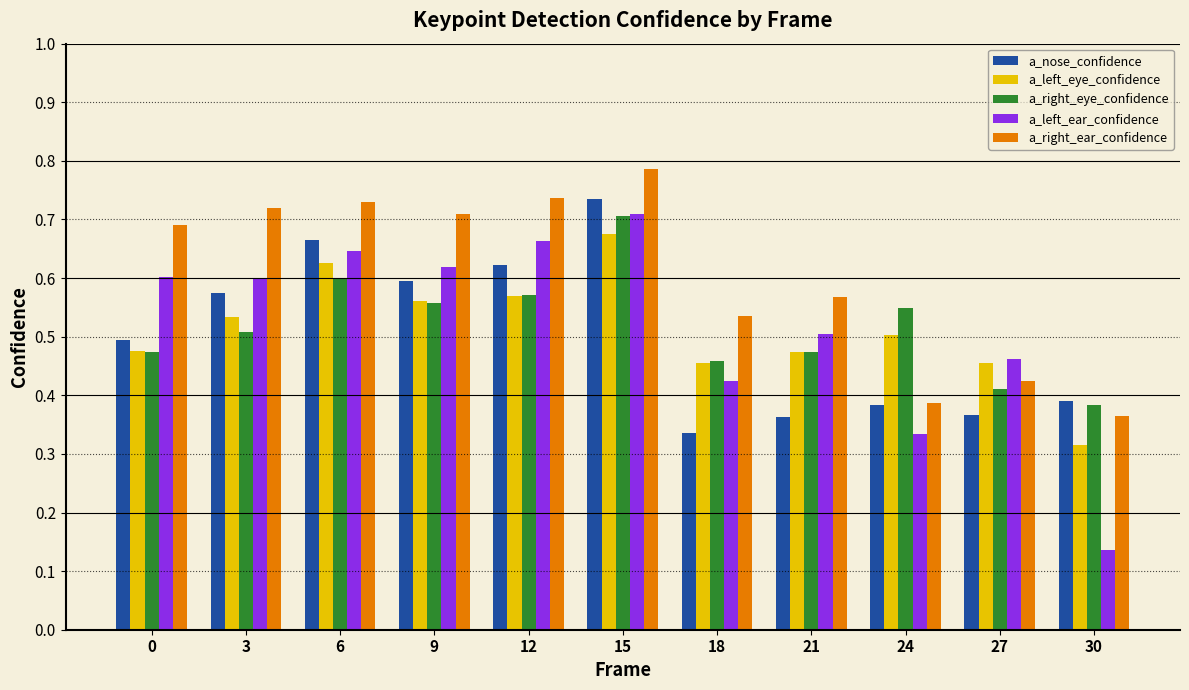

At which label does a_right_eye_confidence reach its minimum?

30